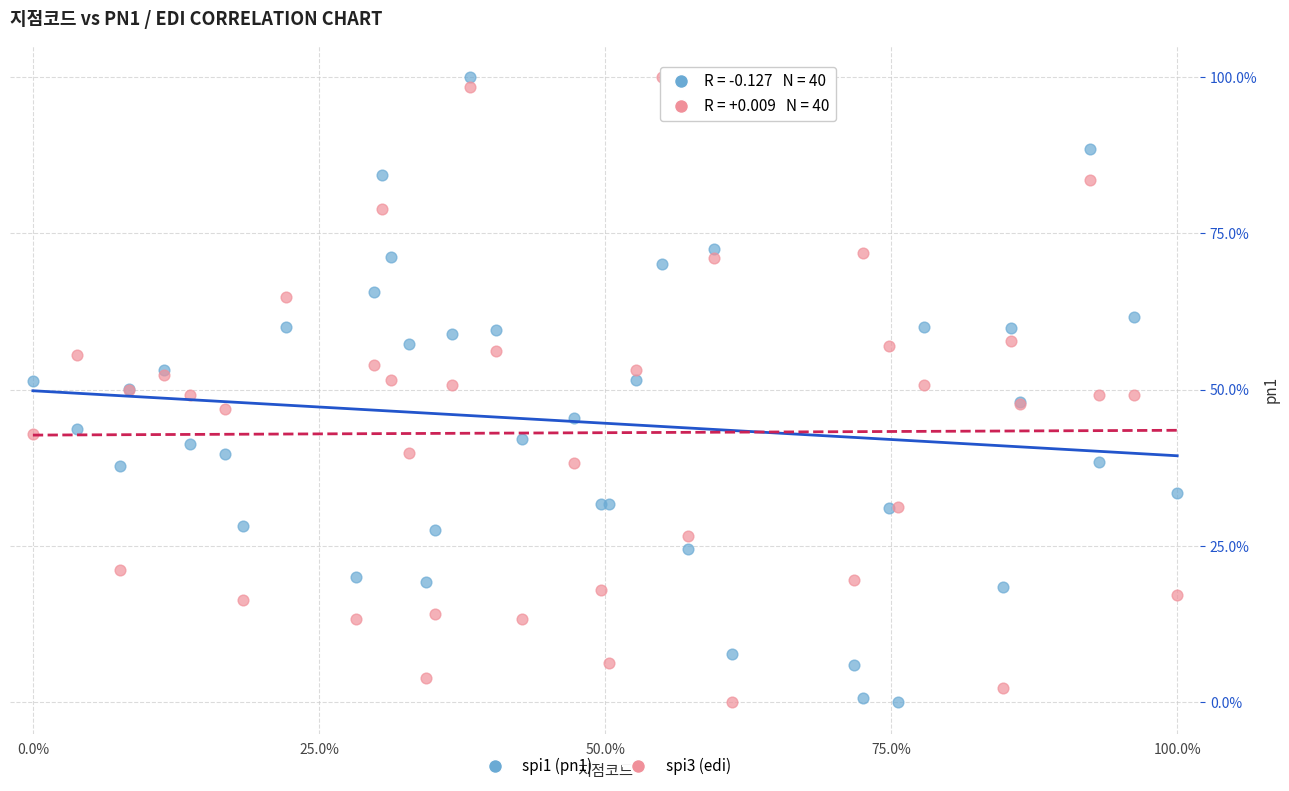

What is the X range (max minus min) for the scatter plot?

100.0